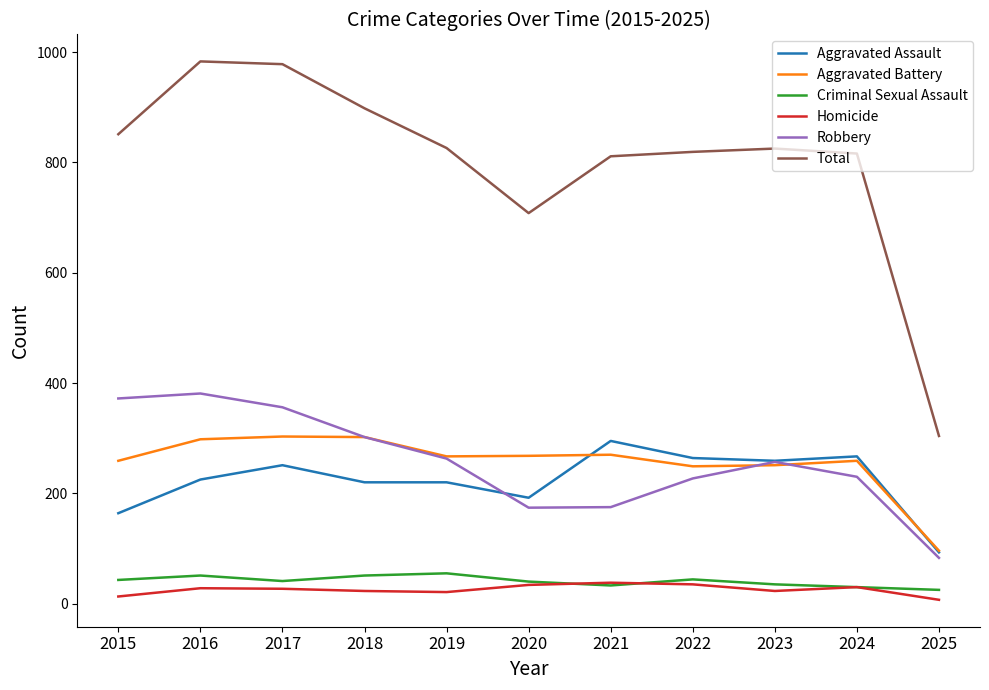

What is the total value across all series at 2024?

1632